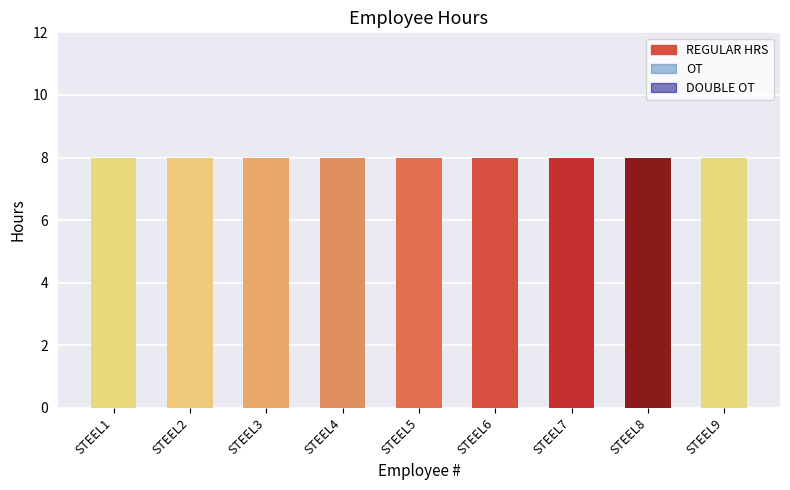

At which label does DOUBLE OT reach its peak?

STEEL1